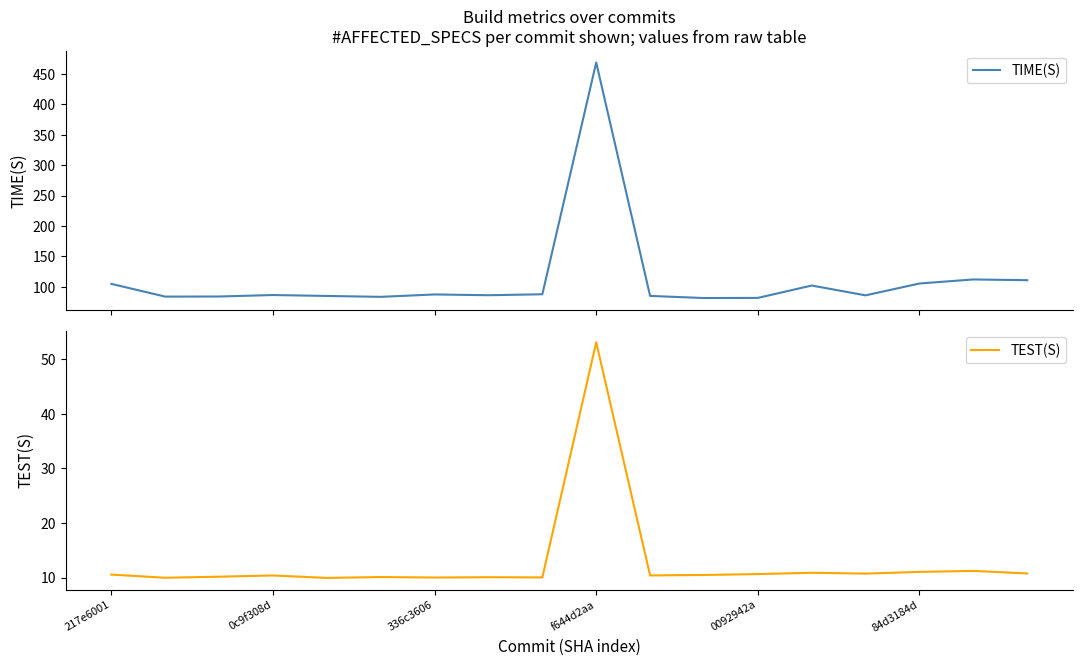

List the series in order of their peak value, highest first.

TIME(S), TEST(S)